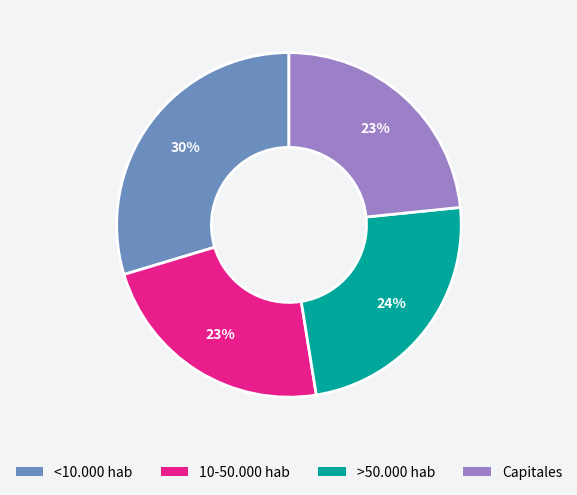

The 10-50.000 hab slice represents 23% of the pie. True or false?

True